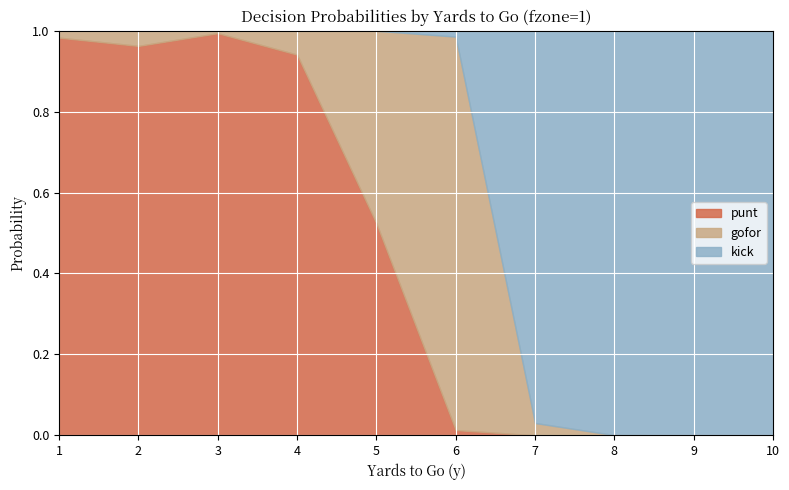

What is the total value across all series at 8?

1.0